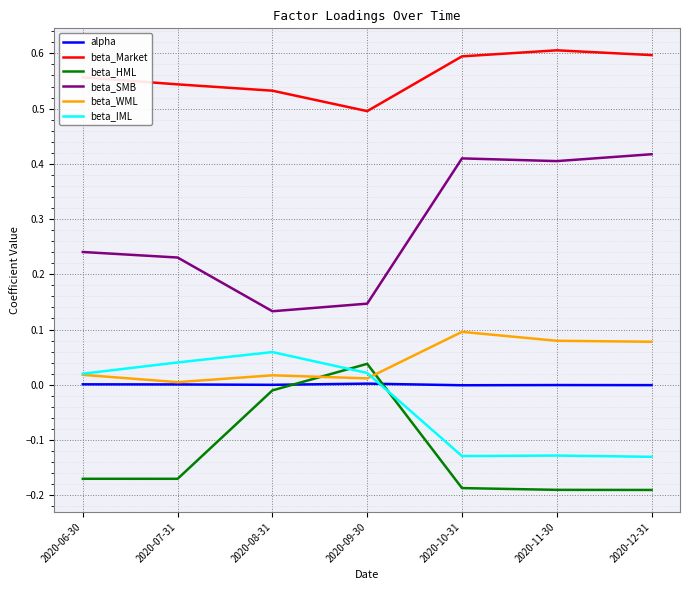

Is the value of beta_Market at 2020-08-31 greater than the value of alpha at 2020-12-31?

Yes